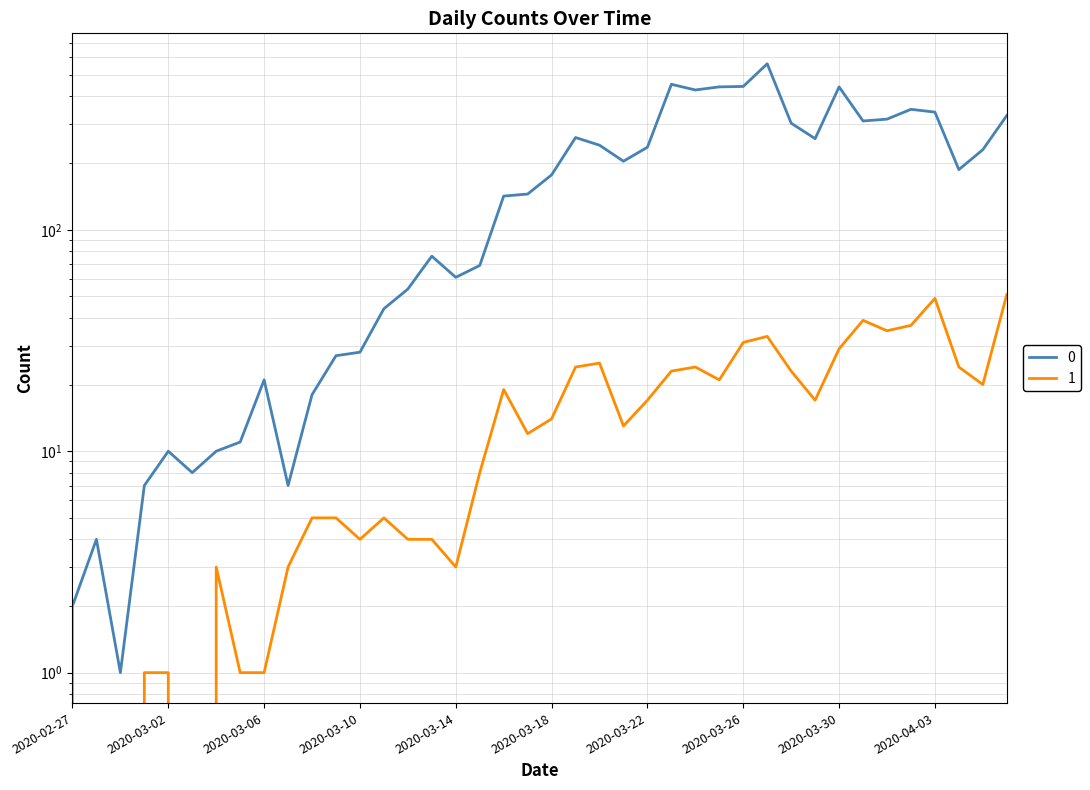

Count the number of data series in this chart.

2